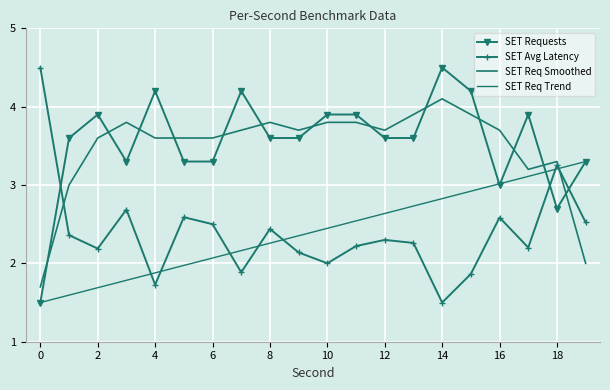

Where is the first local minimum for SET Avg Latency?

2